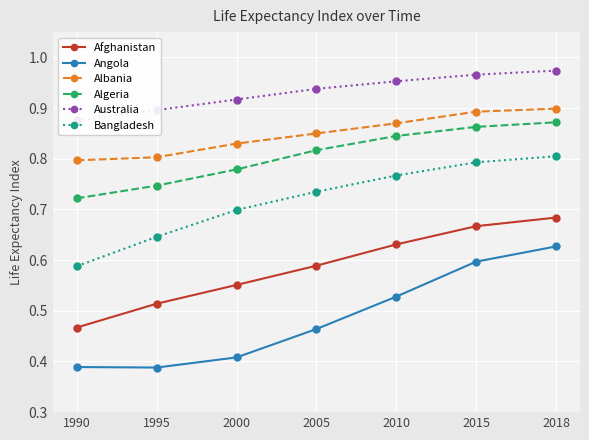

Reading left to right, transcribe all the data shown in this chart.

Afghanistan: 1990=0.5	1995=0.5	2000=0.6	2005=0.6	2010=0.6	2015=0.7	2018=0.7
Angola: 1990=0.4	1995=0.4	2000=0.4	2005=0.5	2010=0.5	2015=0.6	2018=0.6
Albania: 1990=0.8	1995=0.8	2000=0.8	2005=0.8	2010=0.9	2015=0.9	2018=0.9
Algeria: 1990=0.7	1995=0.7	2000=0.8	2005=0.8	2010=0.8	2015=0.9	2018=0.9
Australia: 1990=0.9	1995=0.9	2000=0.9	2005=0.9	2010=1.0	2015=1.0	2018=1.0
Bangladesh: 1990=0.6	1995=0.6	2000=0.7	2005=0.7	2010=0.8	2015=0.8	2018=0.8